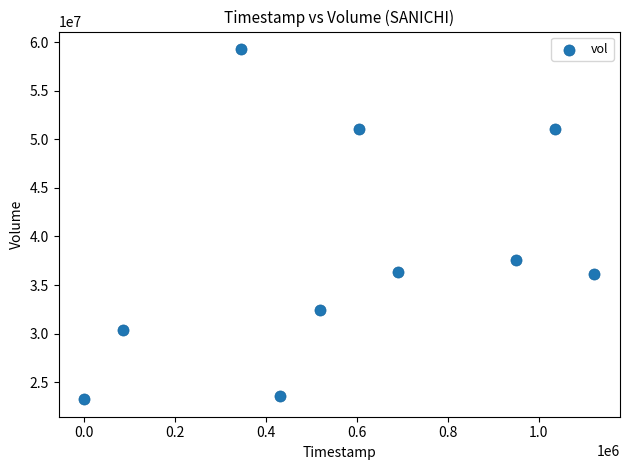

What Y value in the scatter plot is closest to 41269600?

37587000